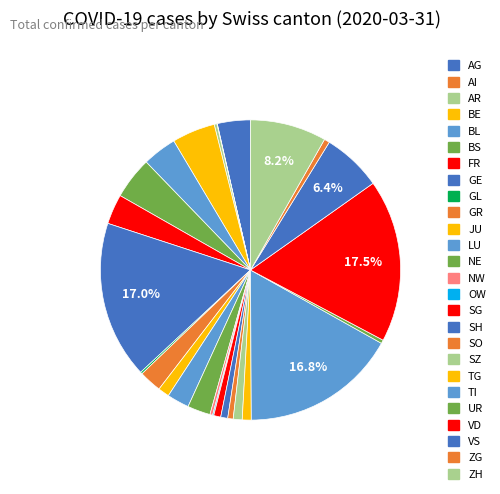

Does any single category account for the majority?

No